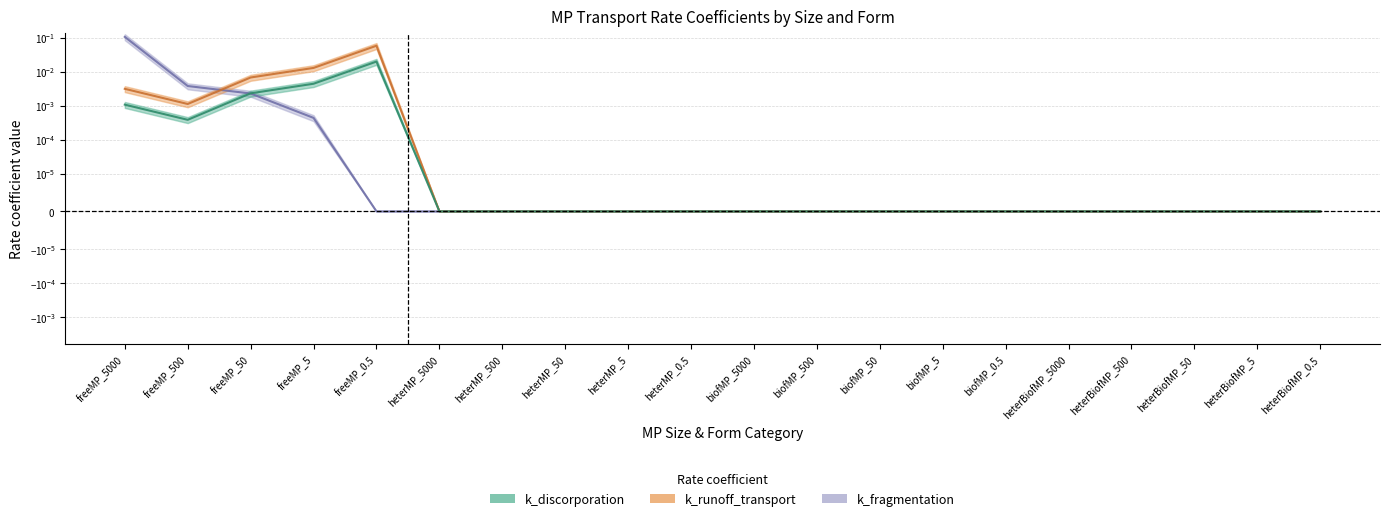

Reading right to left, what are all the values shown in this chart?

k_discorporation: 0.0	0.0	0.0	0.0	0.0	0.0	0.0	0.0	0.0	0.0	0.0	0.0	0.0	0.0	0.0	0.0	0.0	0.0	0.0	0.0
k_runoff_transport: 0.0	0.0	0.0	0.0	0.0	0.0	0.0	0.0	0.0	0.0	0.0	0.0	0.0	0.0	0.0	0.1	0.0	0.0	0.0	0.0
k_fragmentation: 0.0	0.0	0.0	0.0	0.0	0.0	0.0	0.0	0.0	0.0	0.0	0.0	0.0	0.0	0.0	0.0	0.0	0.0	0.0	0.1